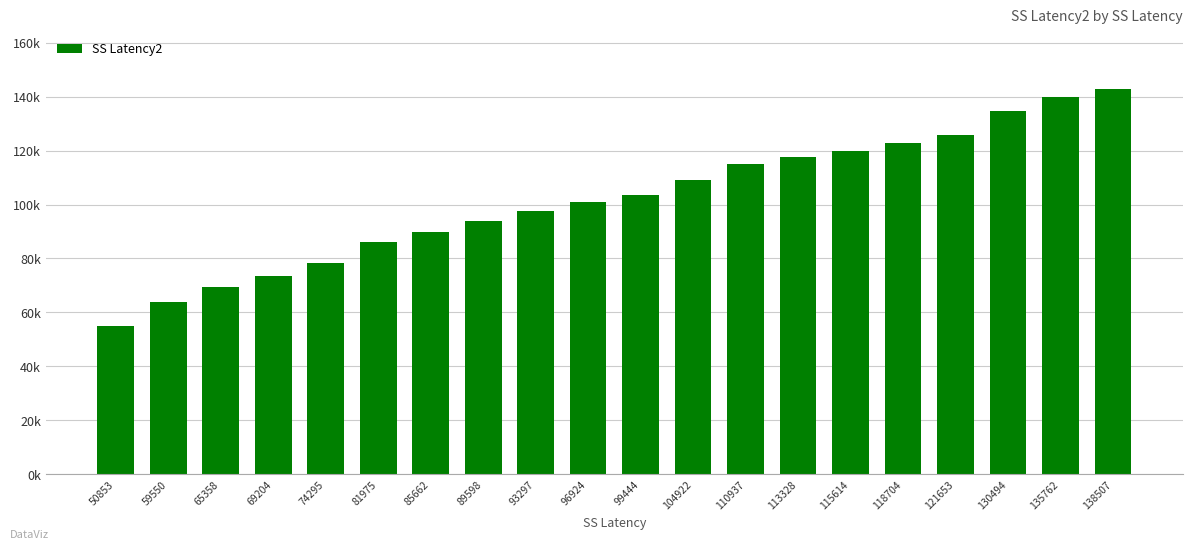

What is the smallest value displayed?

55053